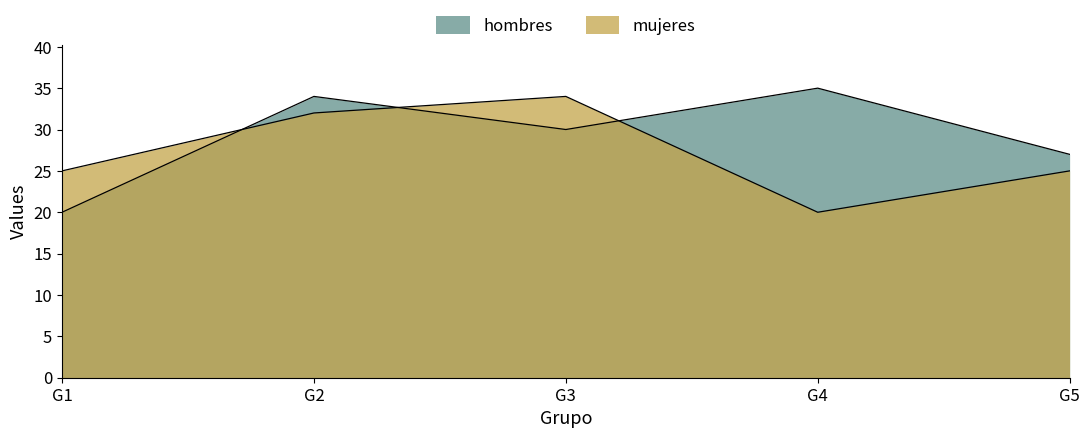

How many series are shown in this chart?

2